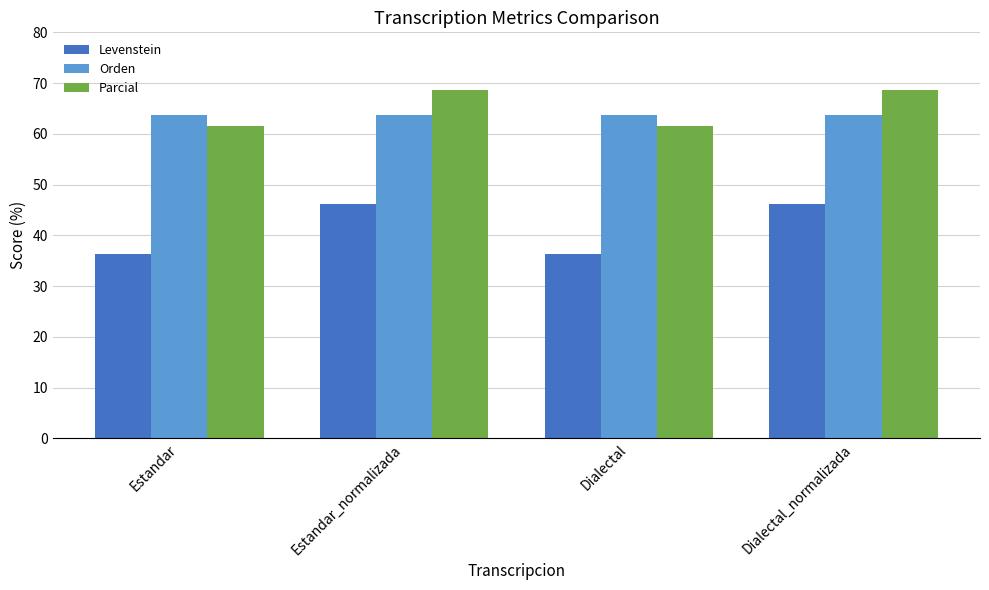

What is the maximum value shown in the chart?

68.6